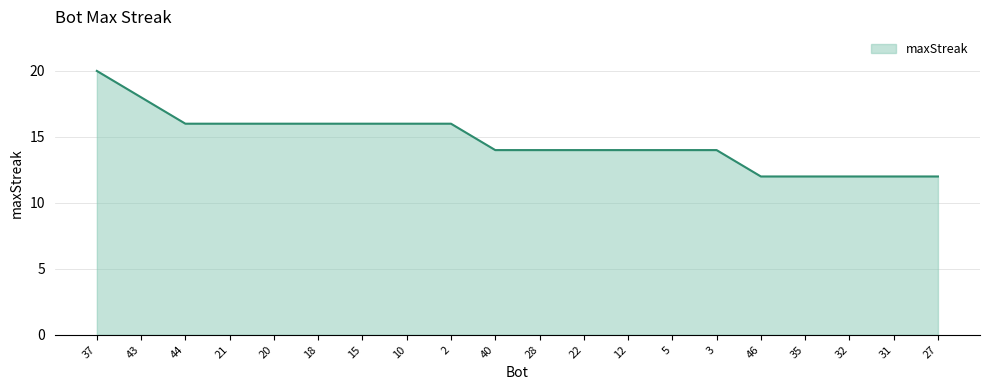

Approximately how many times larger is the value at 37 compared to 21?

1.2